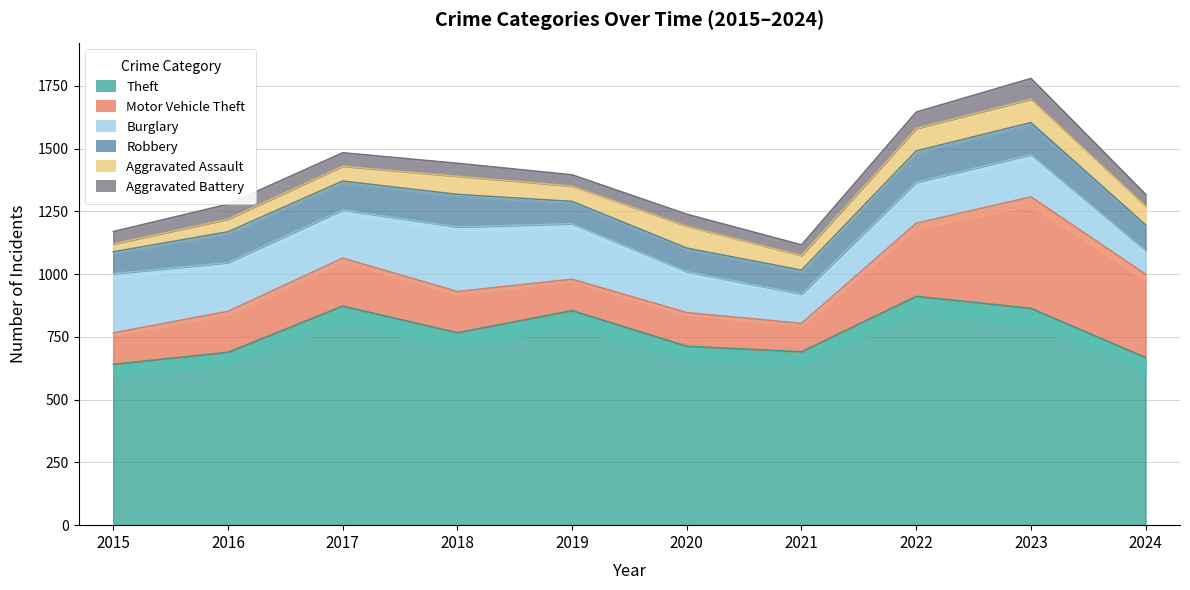

At which label does Aggravated Assault first exceed 72?

2020